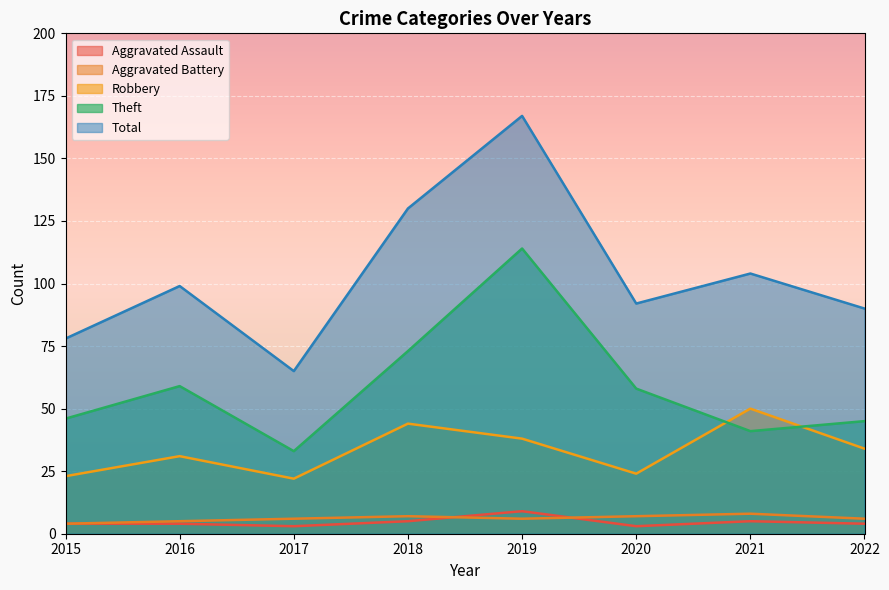

Between 2021 and 2018, which is larger?

2021